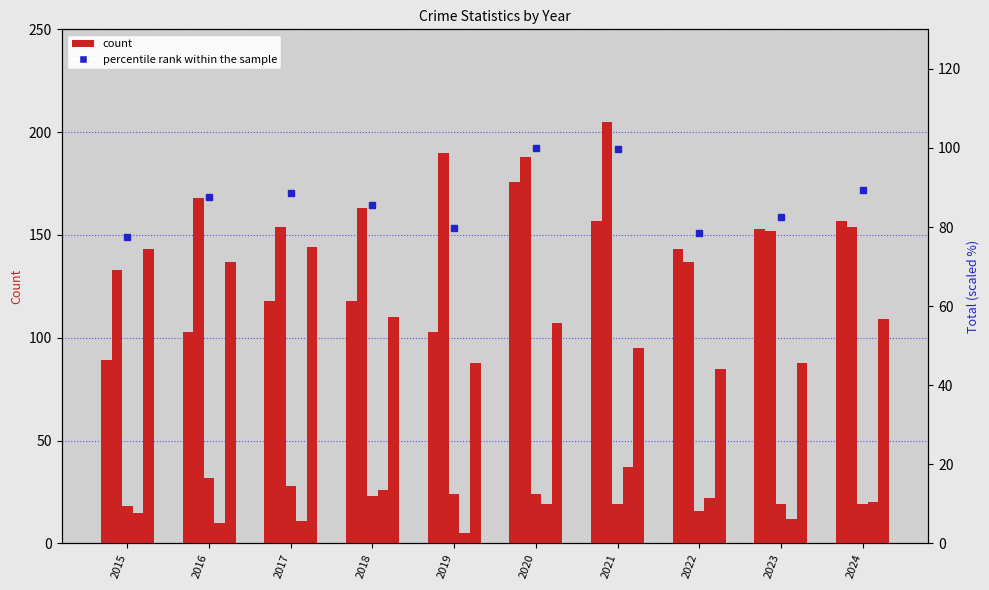

At which category does the chart reach its minimum across all series?

2015